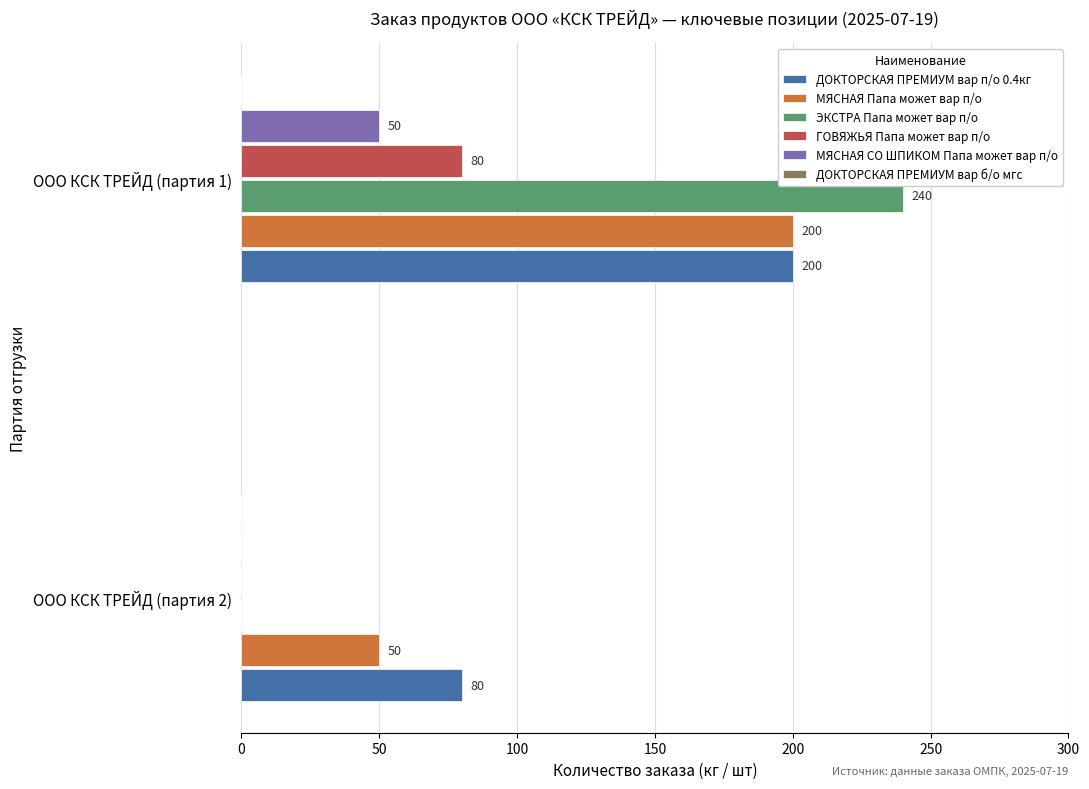

How many values in ЭКСТРА Папа может вар п/о are above zero?

1